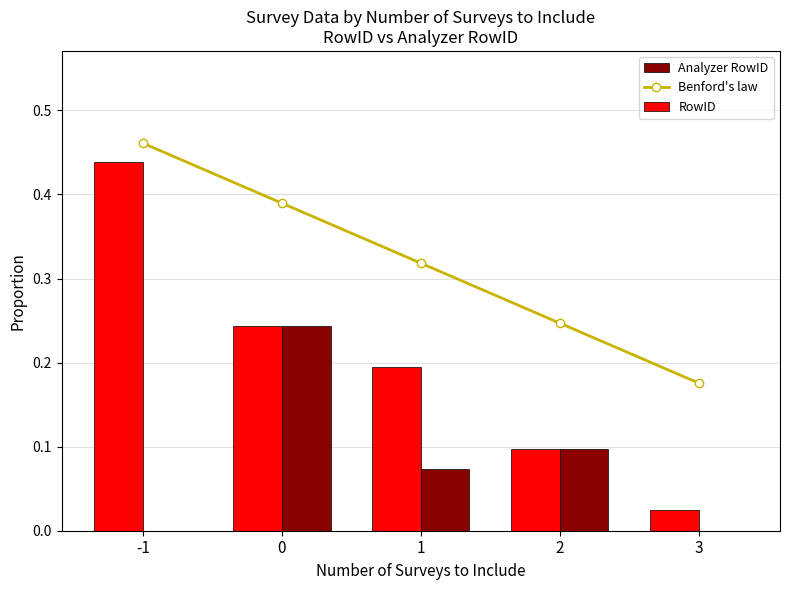

What is the maximum value shown in the chart?

0.5